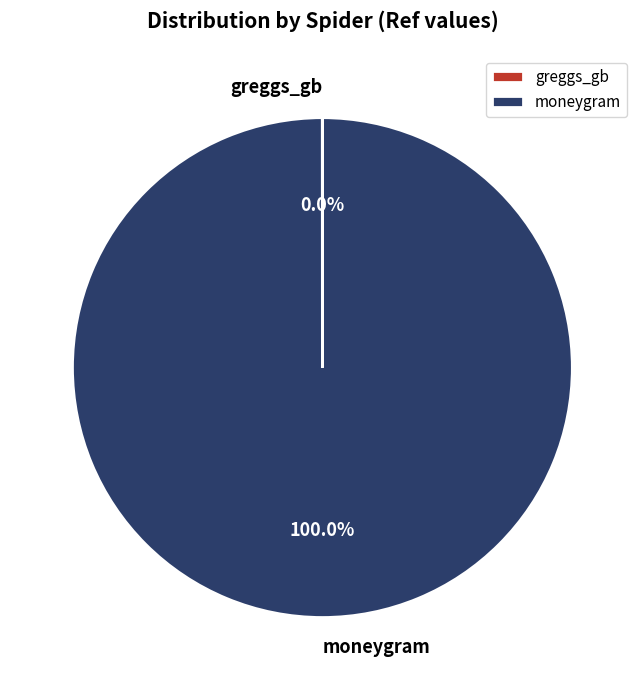

Which category has the biggest portion of the pie?

moneygram